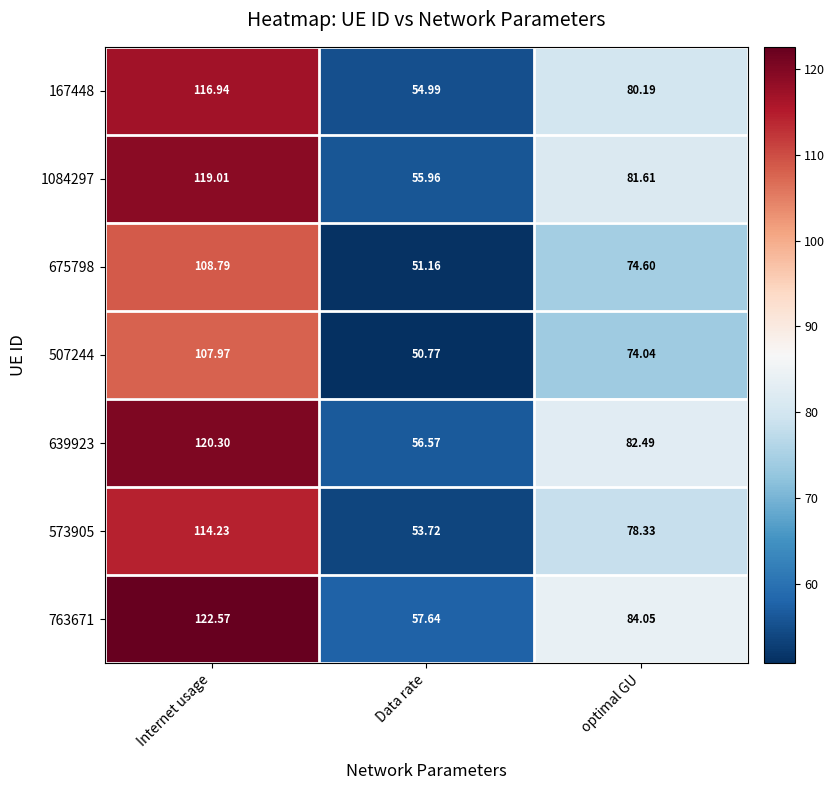

Where is 675798 nearest to the value 79?

optimal GU